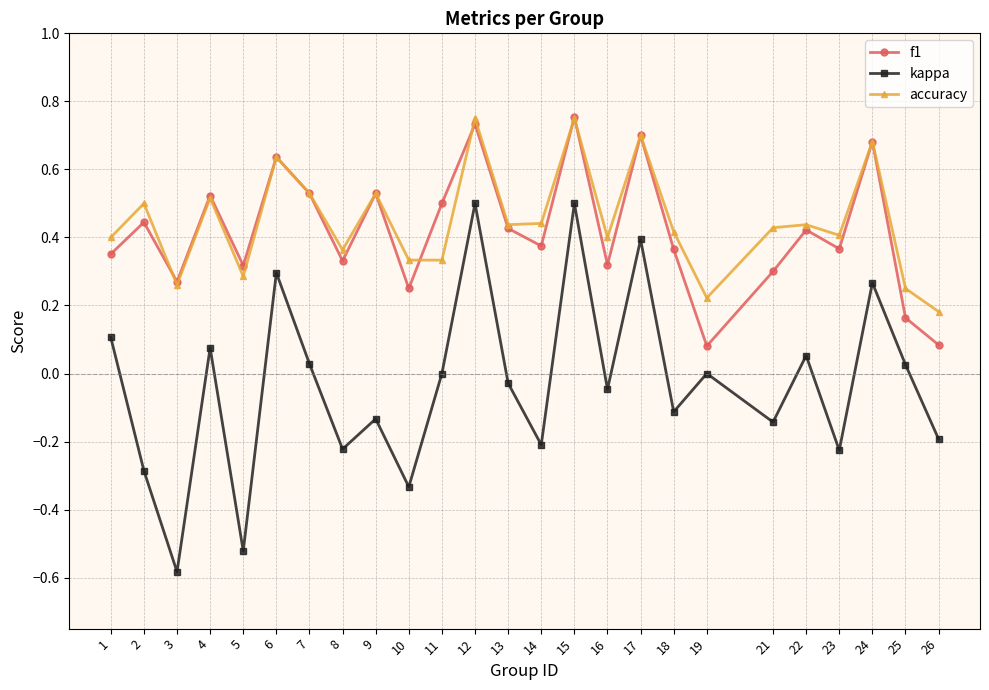

What is the sum of all kappa values?

-0.8